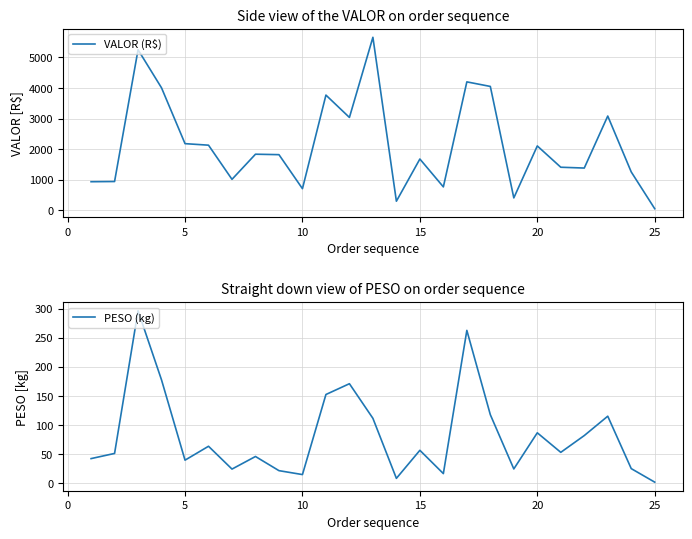

Does the chart have visible grid lines?

Yes